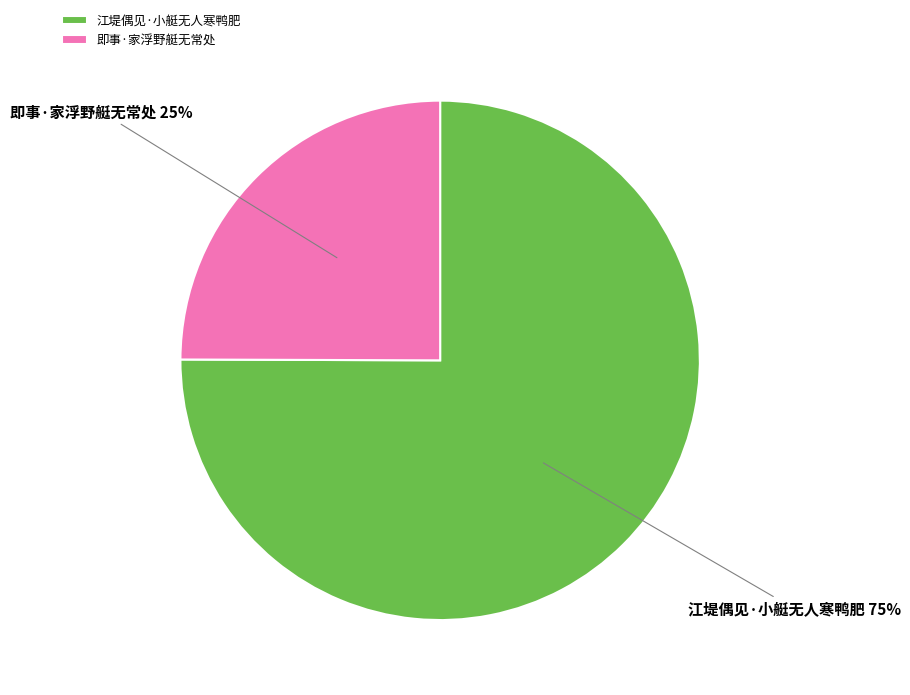

Do 江堤偶见·小艇无人寒鸭肥 and 即事·家浮野艇无常处 together represent more than half of the pie?

Yes